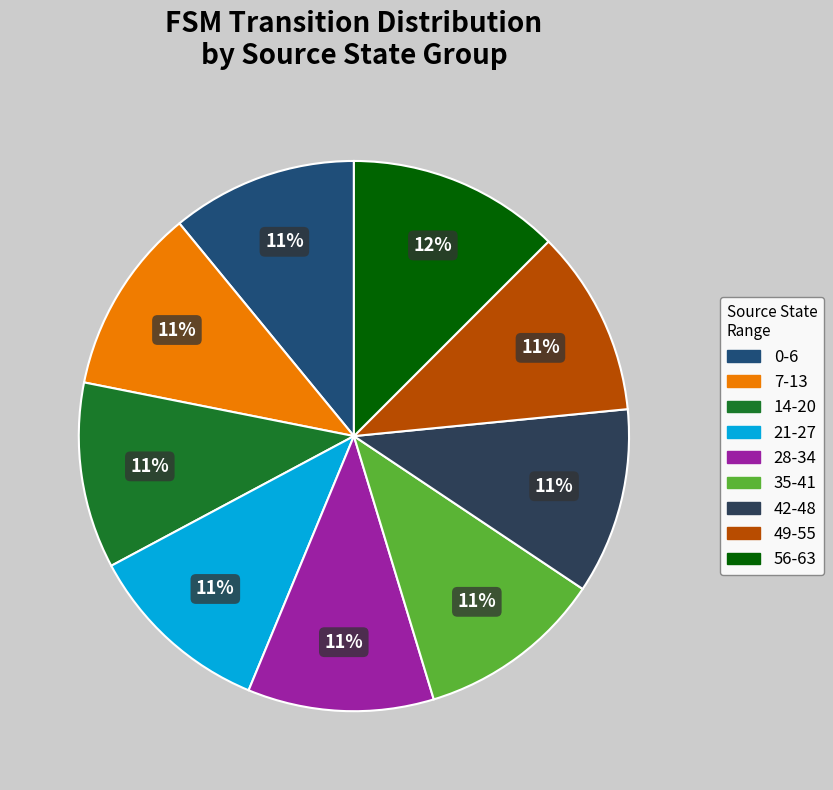

How many slices are in this pie chart?

9